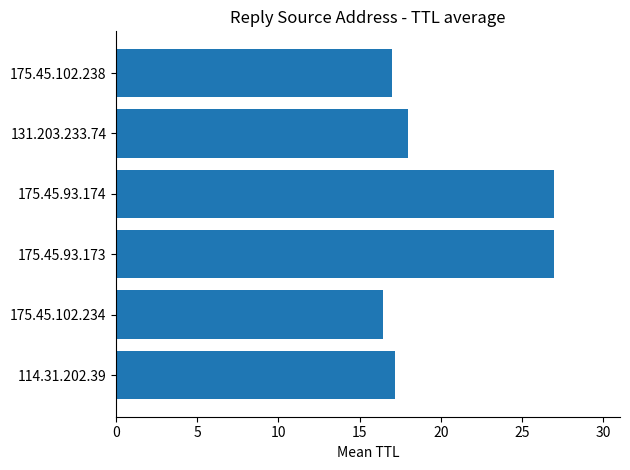

What is the difference between the maximum and minimum values?

10.6